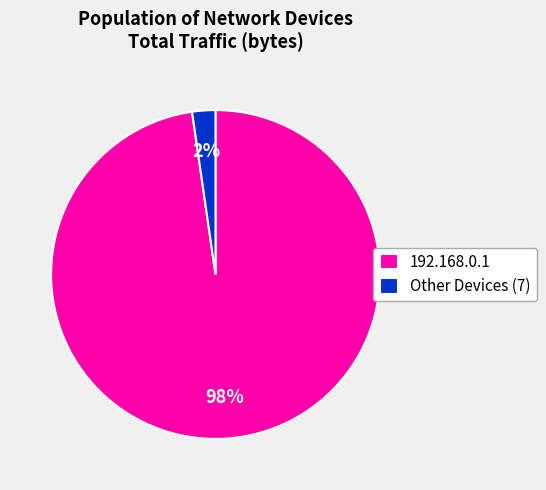

How many slices are in this pie chart?

2